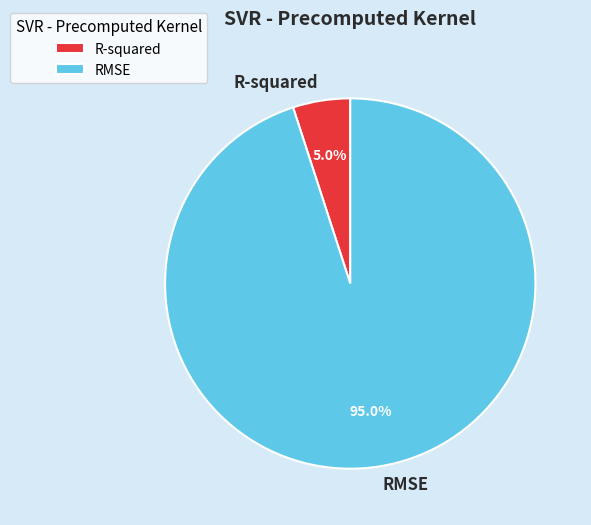

What portion of the pie excludes R-squared?

95.0%